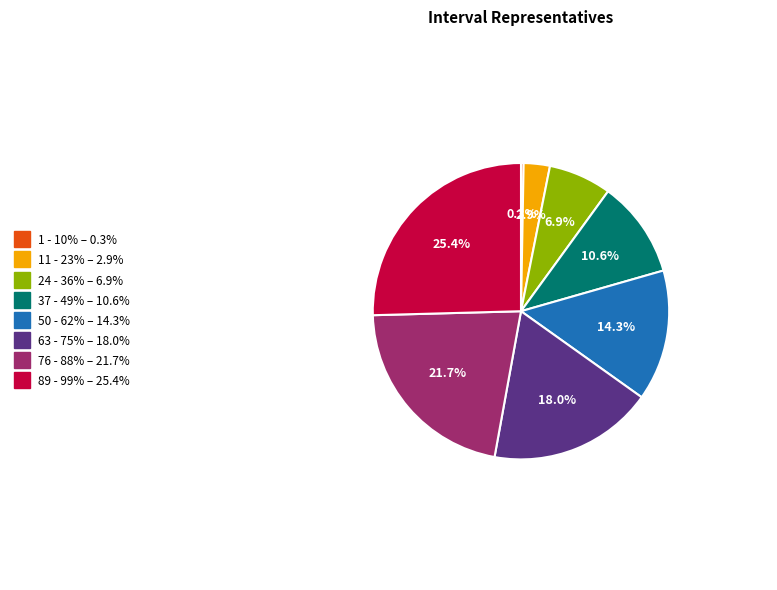

Which category has the smallest portion of the pie?

1 - 10%